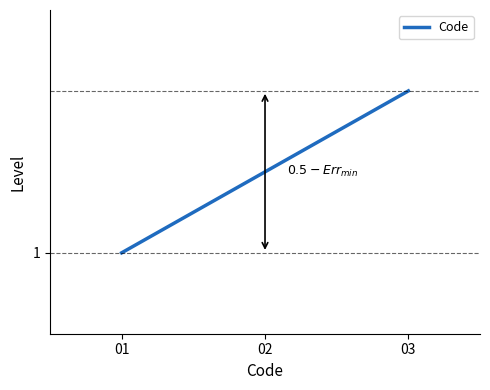

Is it true that the value at 03 is 3?

True